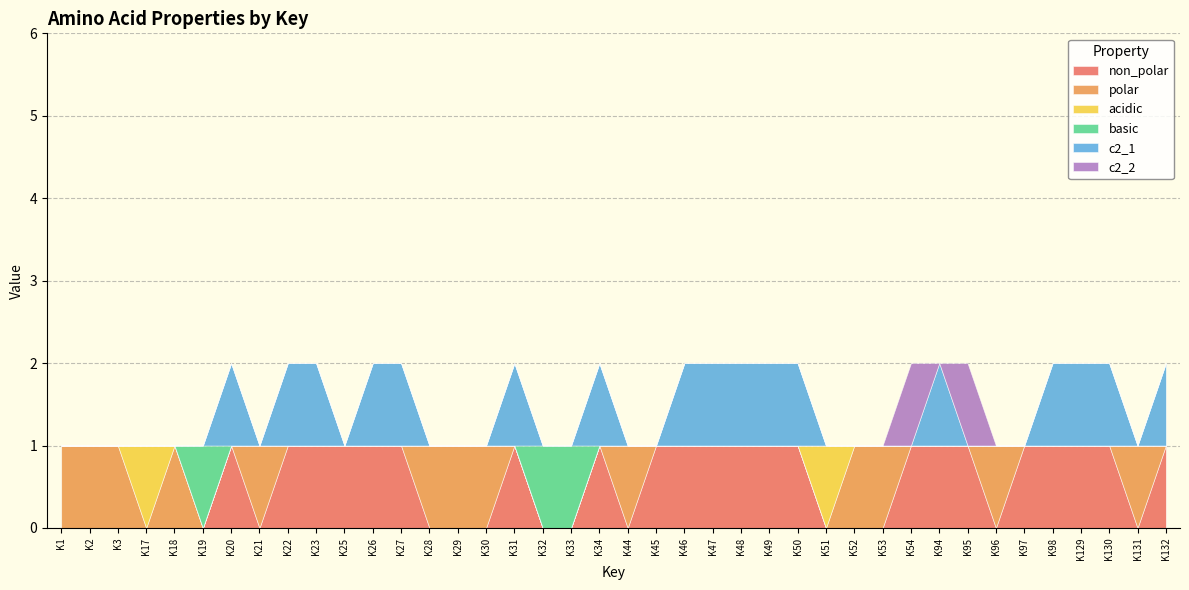

What is the sum of all non_polar values?

22